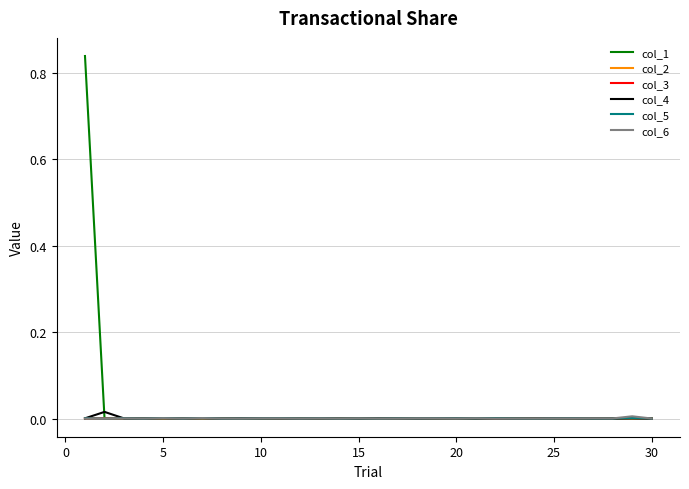

Which series ends up on top after the final intersection of col_5 and col_1?

col_1